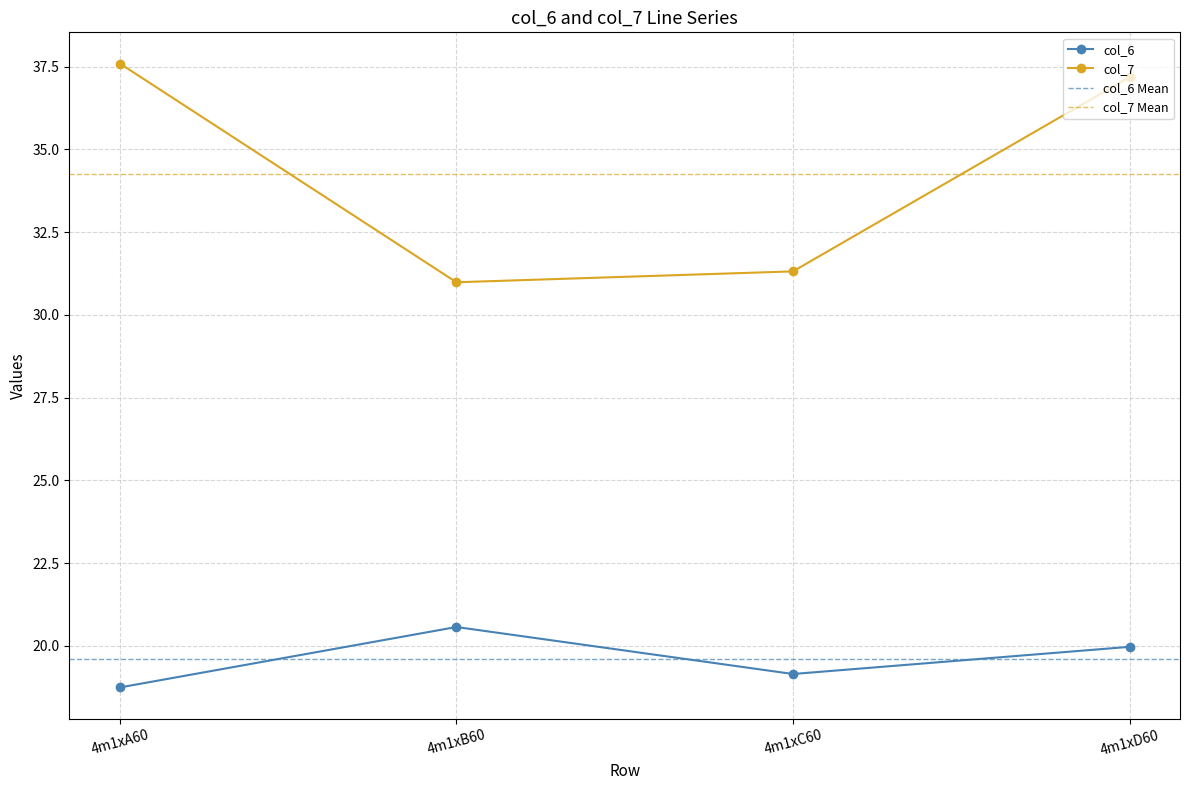

What is the difference between the col_7 values at 4m1xA60 and 4m1xD60?

0.4